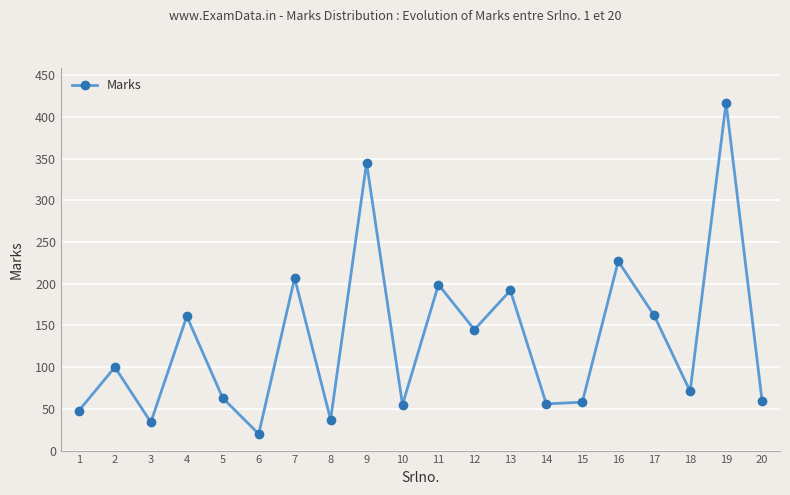

What is the average value?

133